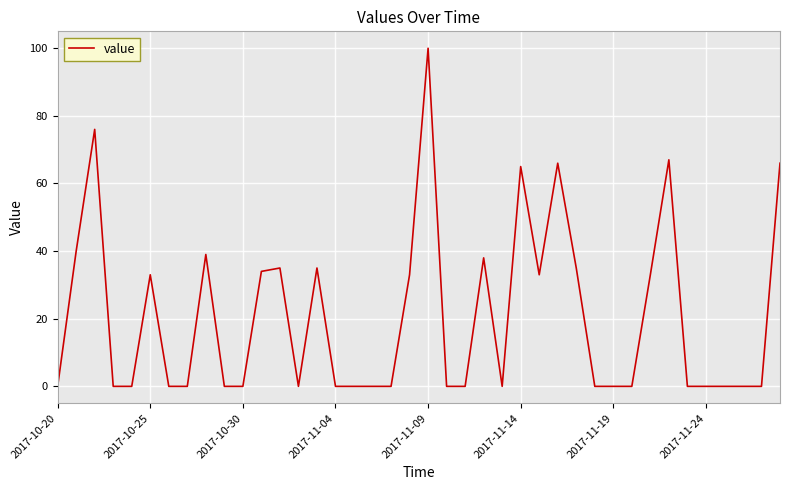

What is the maximum value shown in the chart?

100